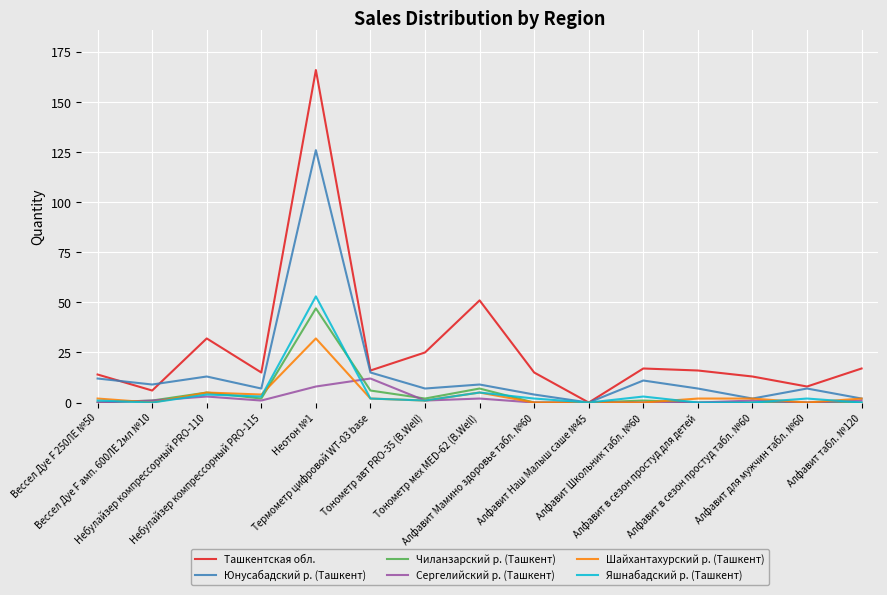

Which series has the widest spread of values?

Ташкентская обл.